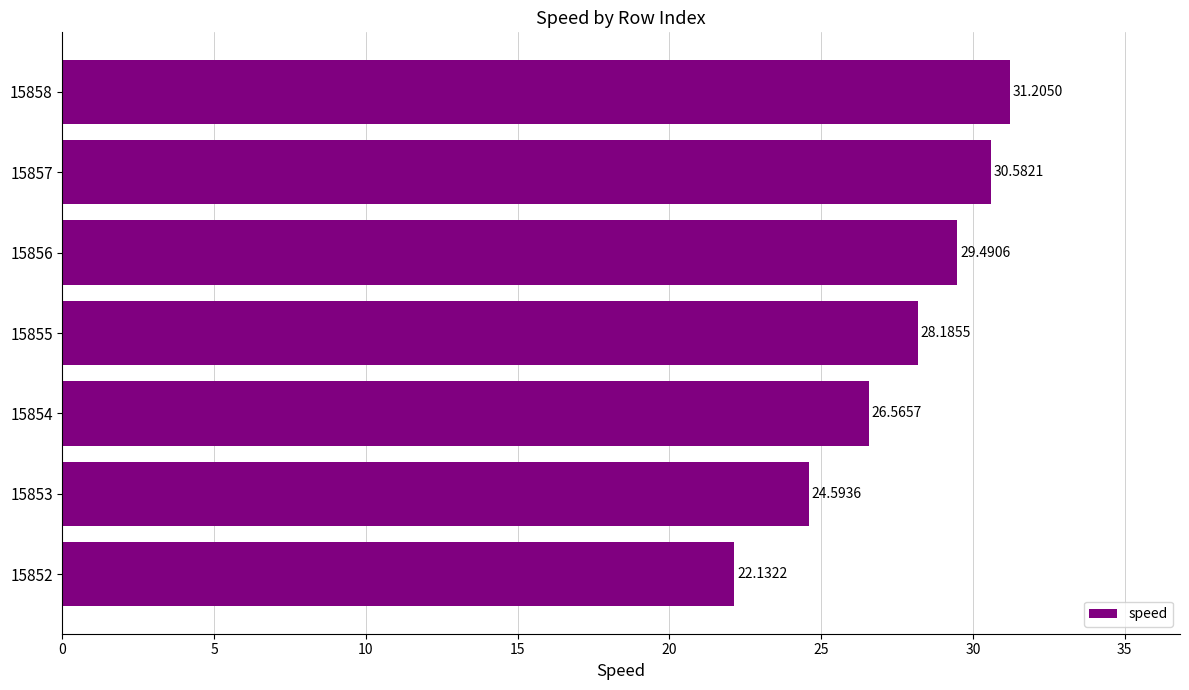

List the labels in order of value, largest first.

15858, 15857, 15856, 15855, 15854, 15853, 15852